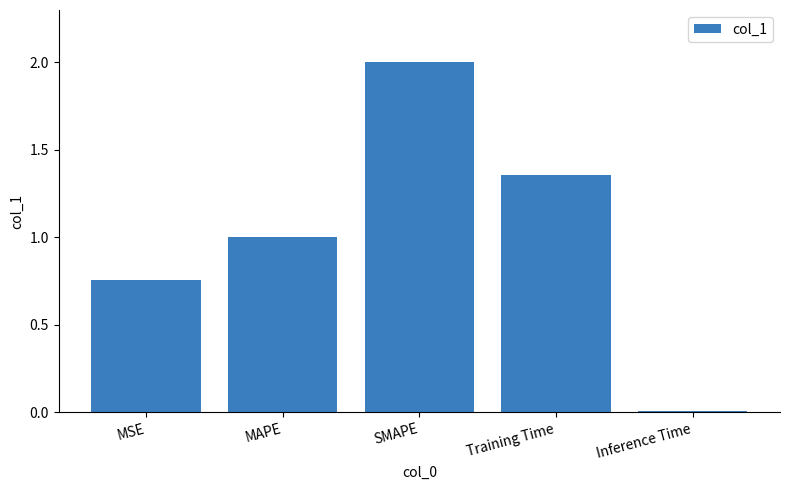

What is the label of the 2nd bar from the right?

Training Time